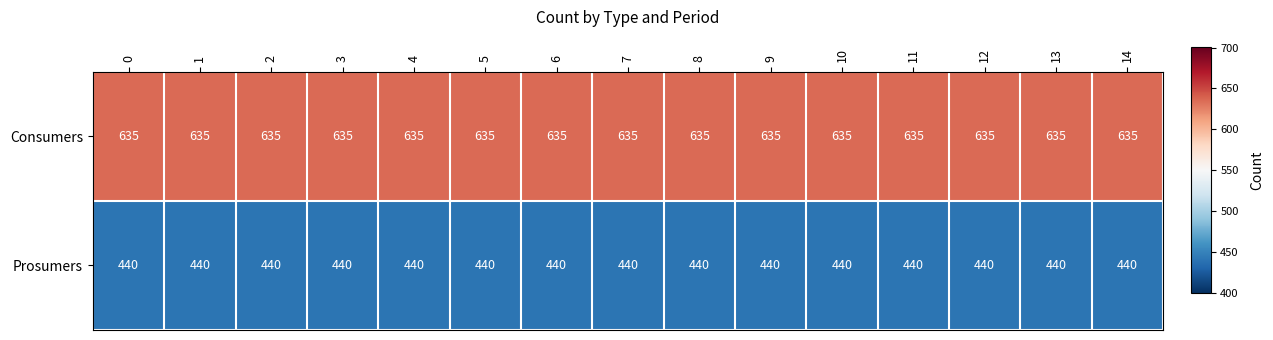

What is the maximum value shown in the chart?

635